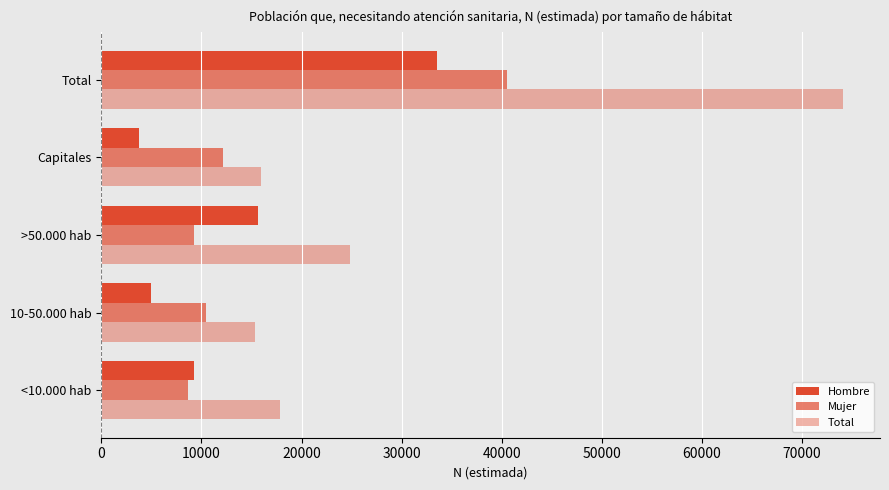

How many categories are shown in the chart?

5